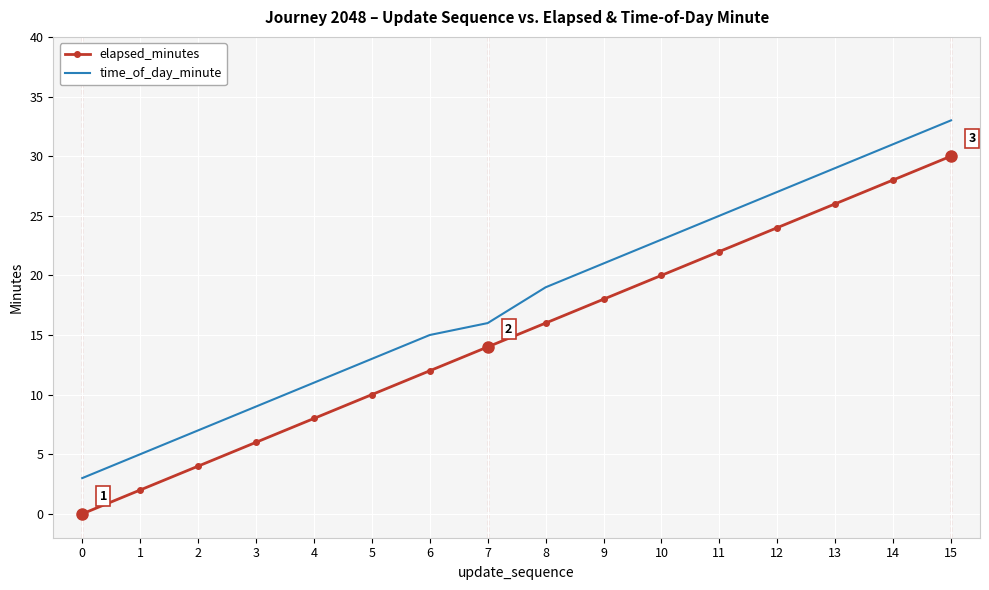

Reading left to right, extract all data points from this chart.

elapsed_minutes: 0=0	1=2	2=4	3=6	4=8	5=10	6=12	7=14	8=16	9=18	10=20	11=22	12=24	13=26	14=28	15=30
time_of_day_minute: 0=3	1=5	2=7	3=9	4=11	5=13	6=15	7=16	8=19	9=21	10=23	11=25	12=27	13=29	14=31	15=33